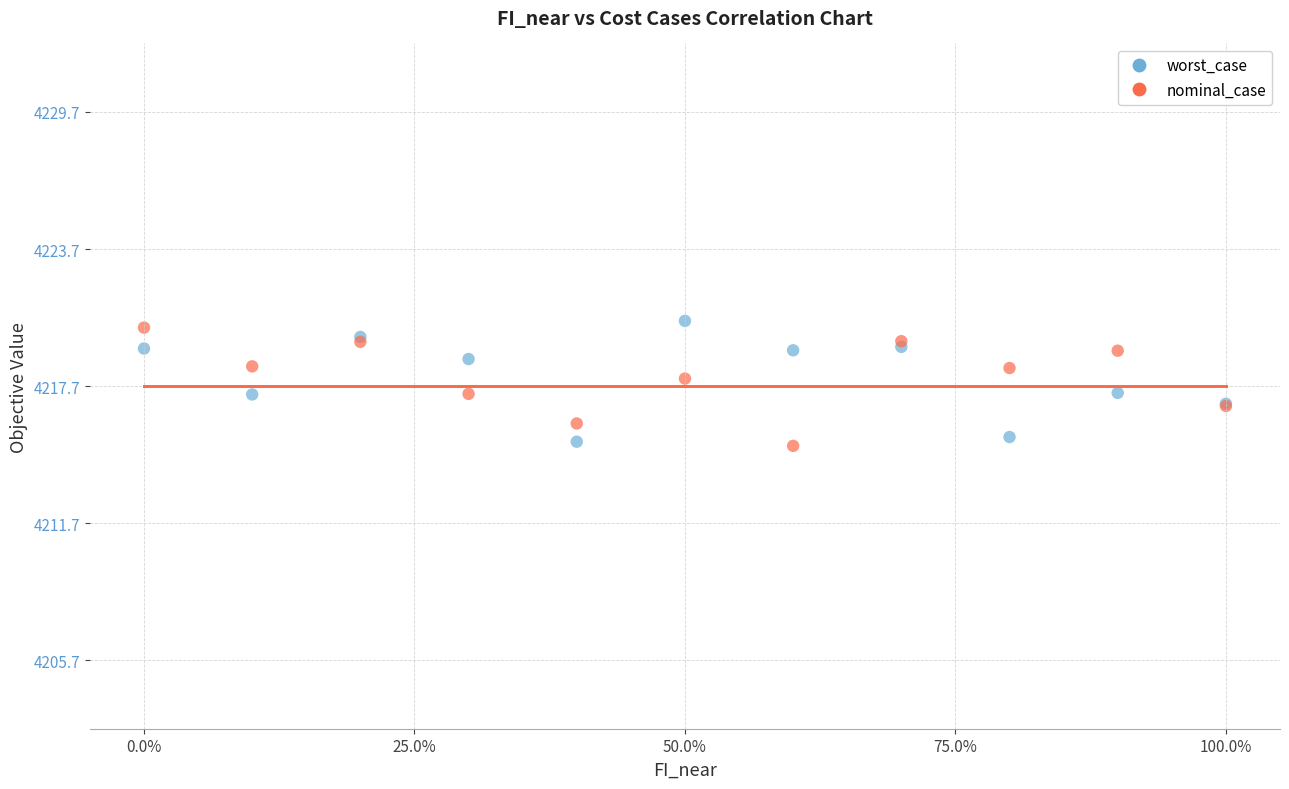

What is the X range (max minus min) for the scatter plot?

1.0